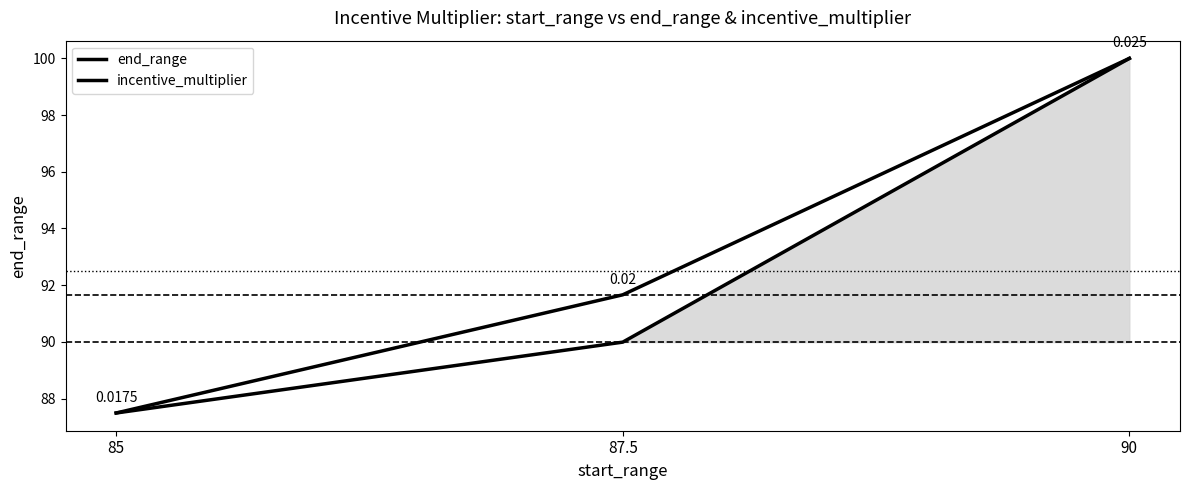

What are all the series names shown in the legend?

end_range, incentive_multiplier